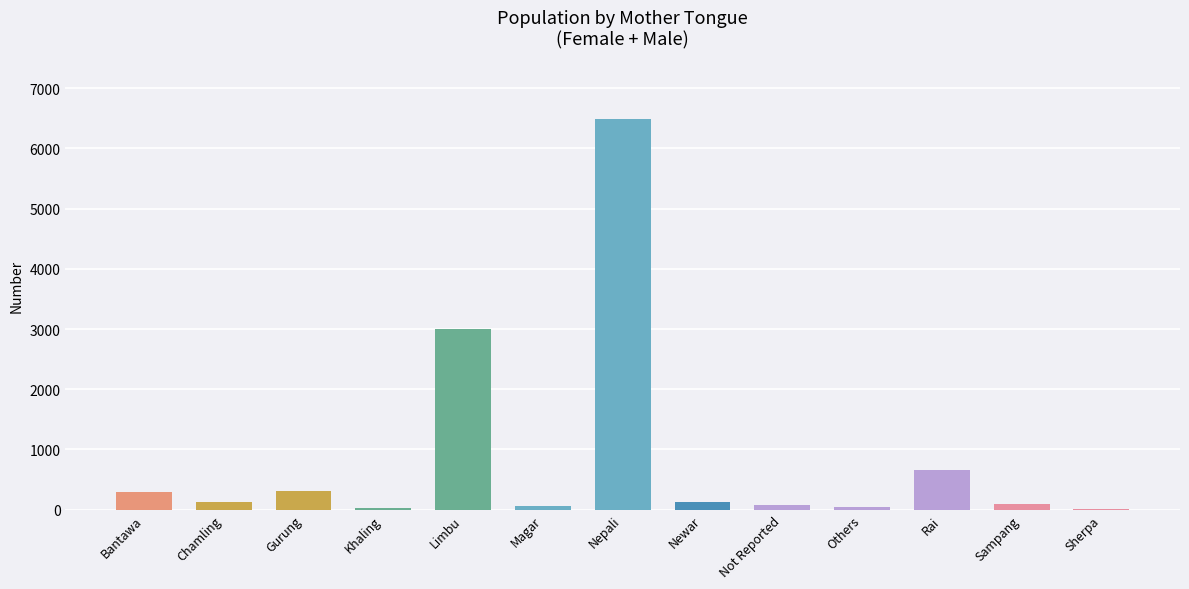

At which label is the value closest to 3248?

Limbu